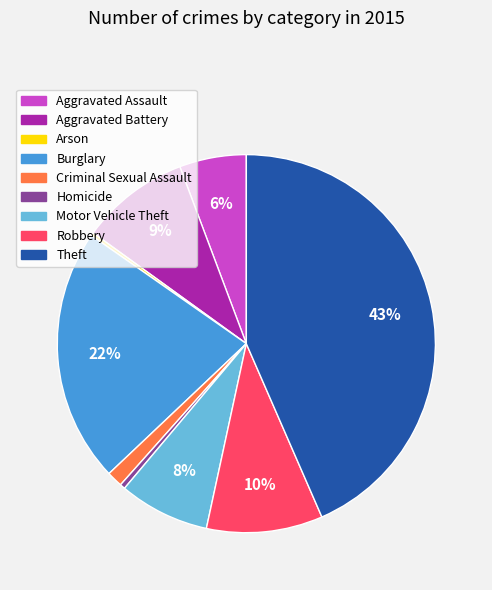

Is the sum of Theft and Robbery greater than half?

Yes